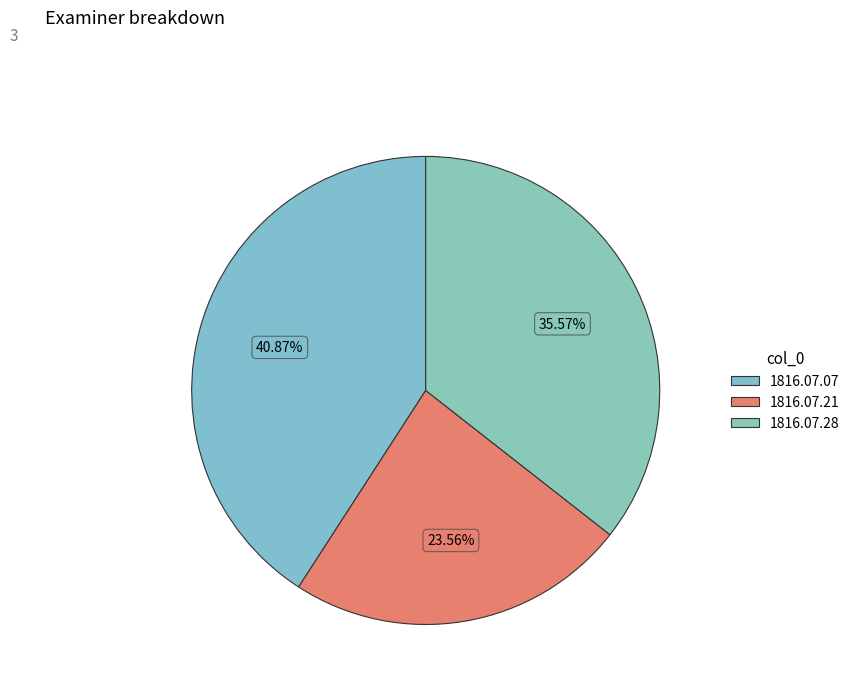

How many segments does this pie chart have?

3